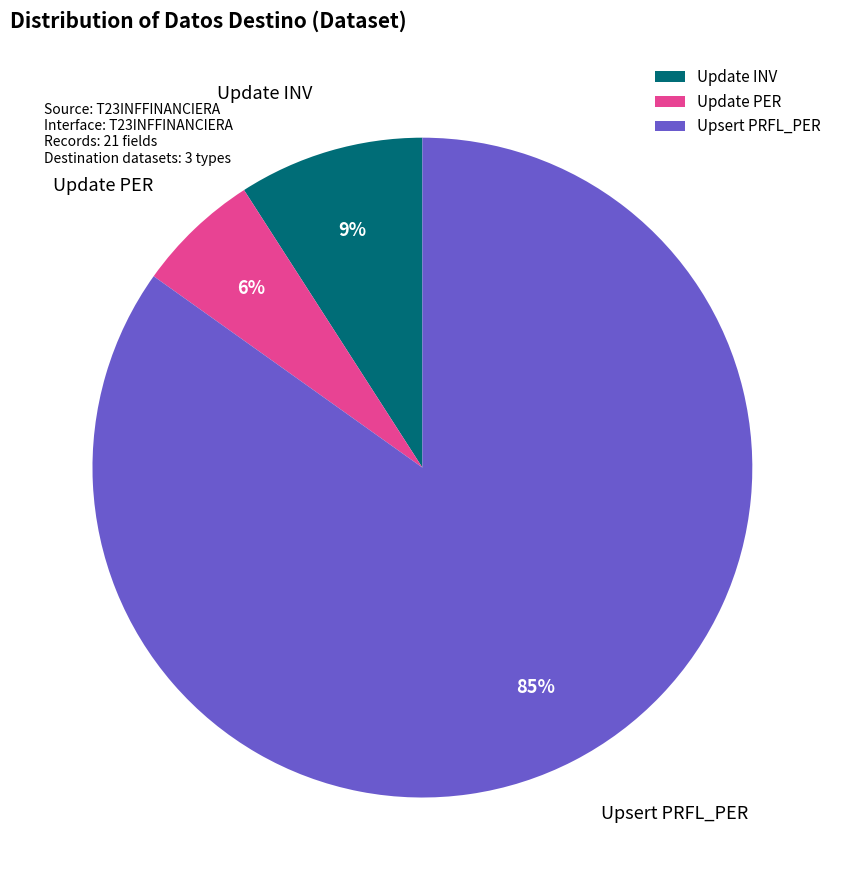

Is there a majority slice in this chart?

Yes